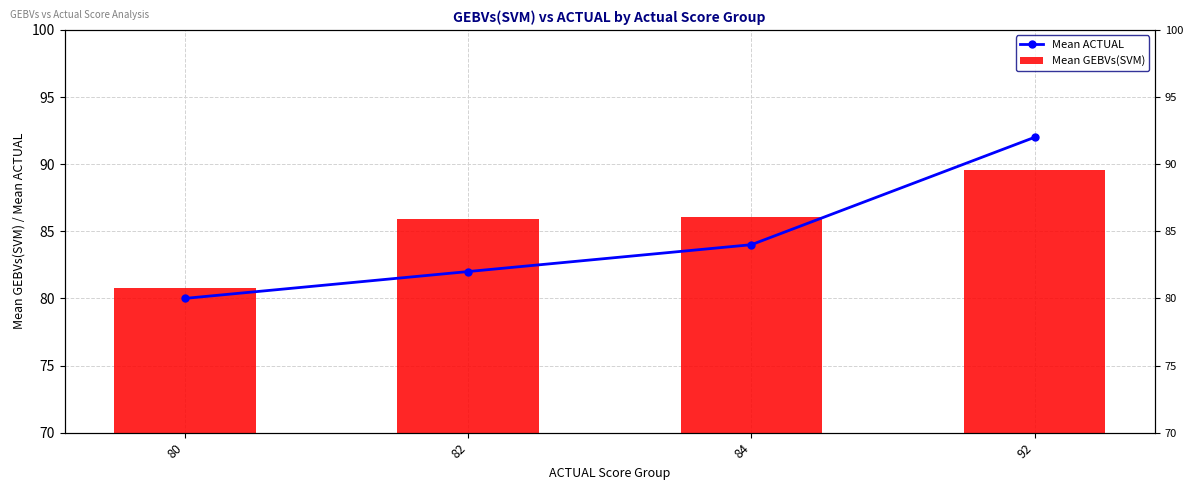

How many bars are there in total?

8